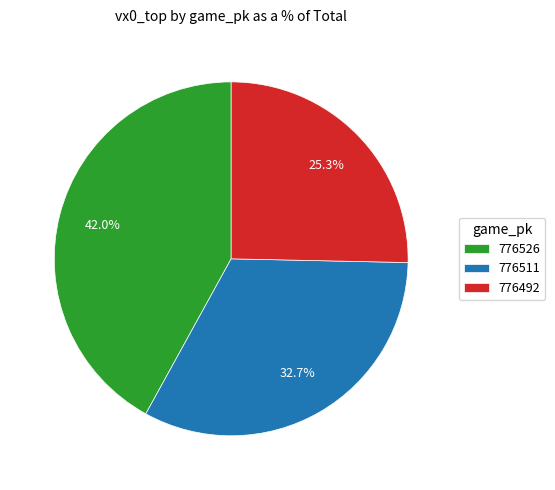

Is there any slice that represents more than half of the pie?

No